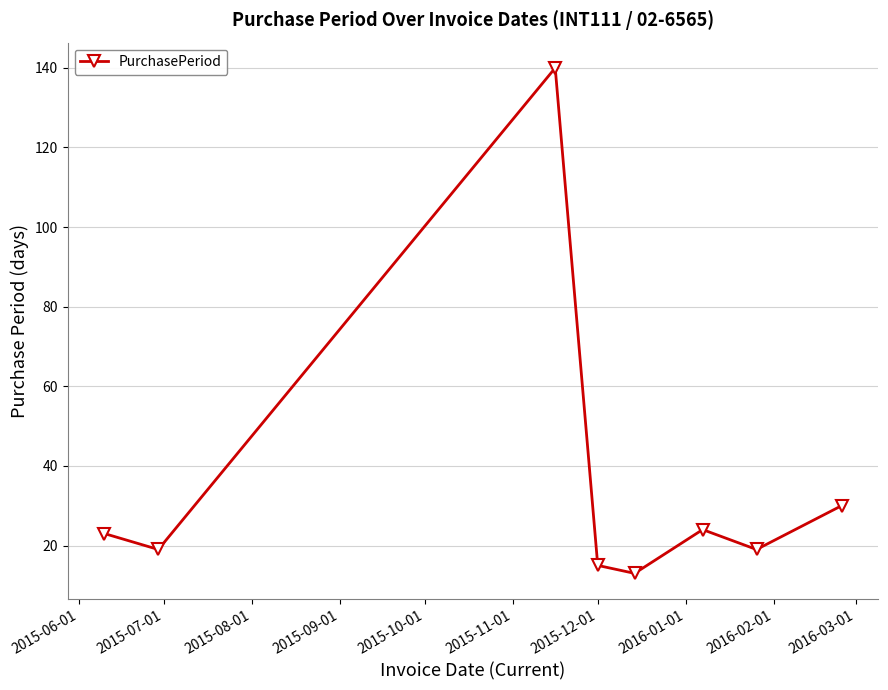

How many lines are shown in the chart?

1